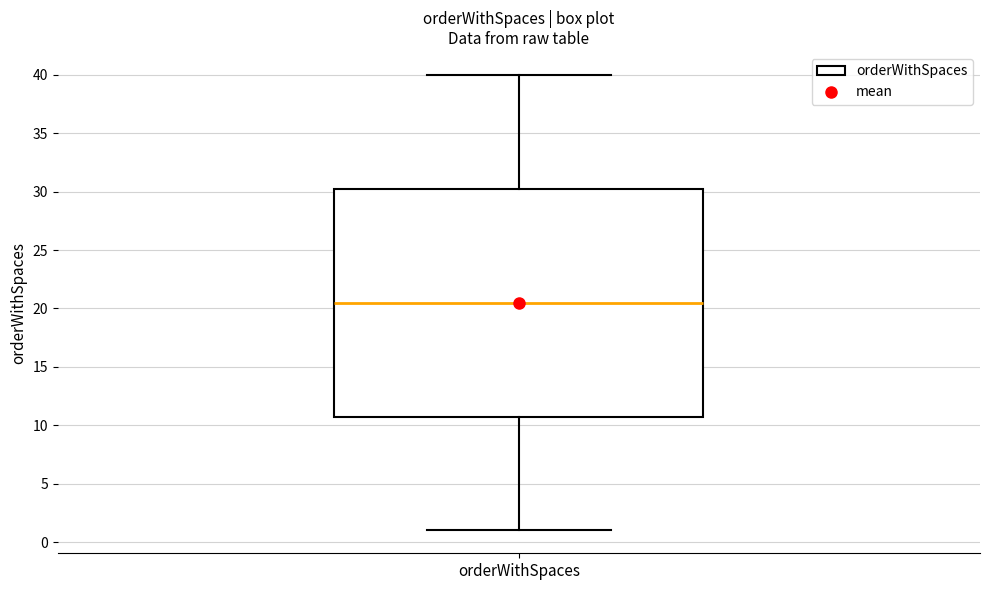

Read this box plot against the y-axis: the position of the median line, the range covered by the box, and the ends of both whiskers. The values are not printed on the chart, so give them approximately, as read against the axis.

median 20.5, box 11.0 to 30.5, whiskers 1.0 to 40.0